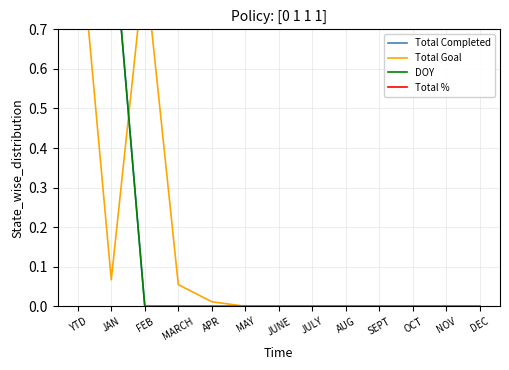

True or false: Total % has a value of 1.0 at JULY.

True